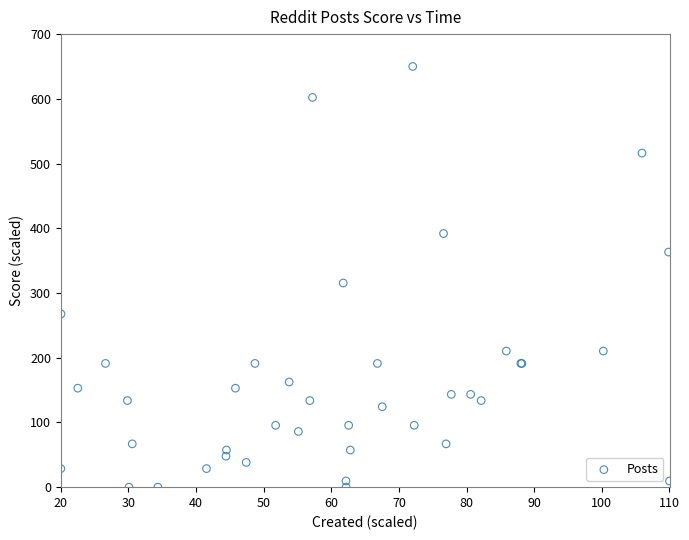

What Y value in the scatter plot is closest to 325?

315.4